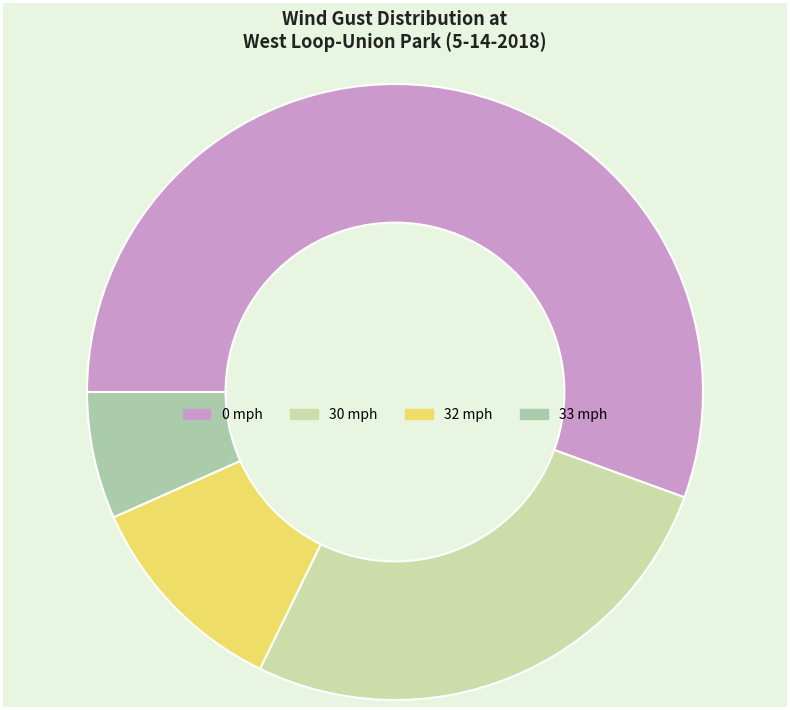

How many slices are in this pie chart?

4